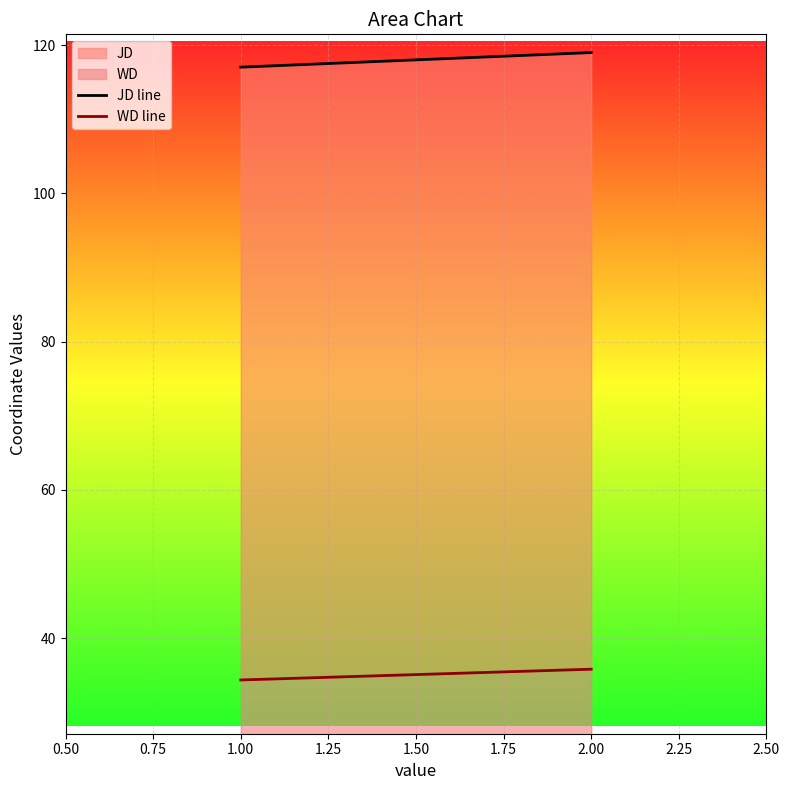

The value of WD at 2.00 is 35.8. True or false?

True